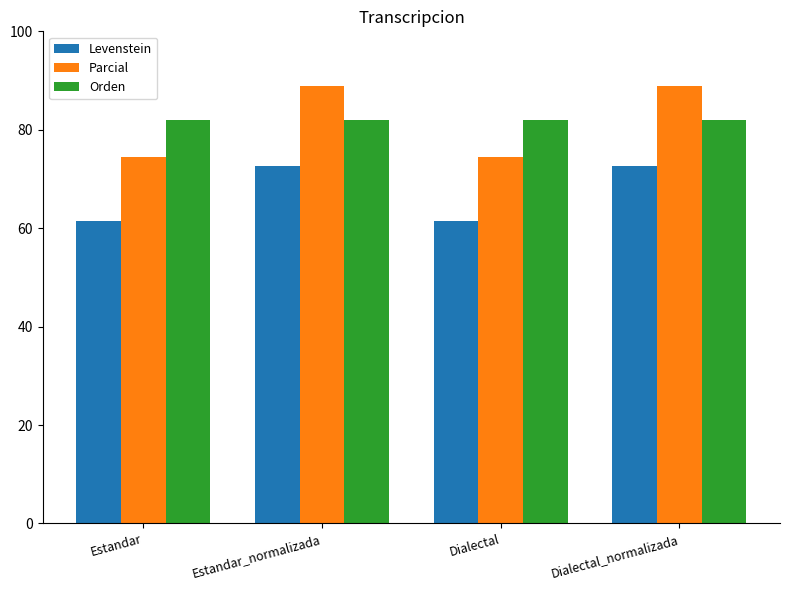

What is the value of the Parcial bar at the 1st from the left?

74.4